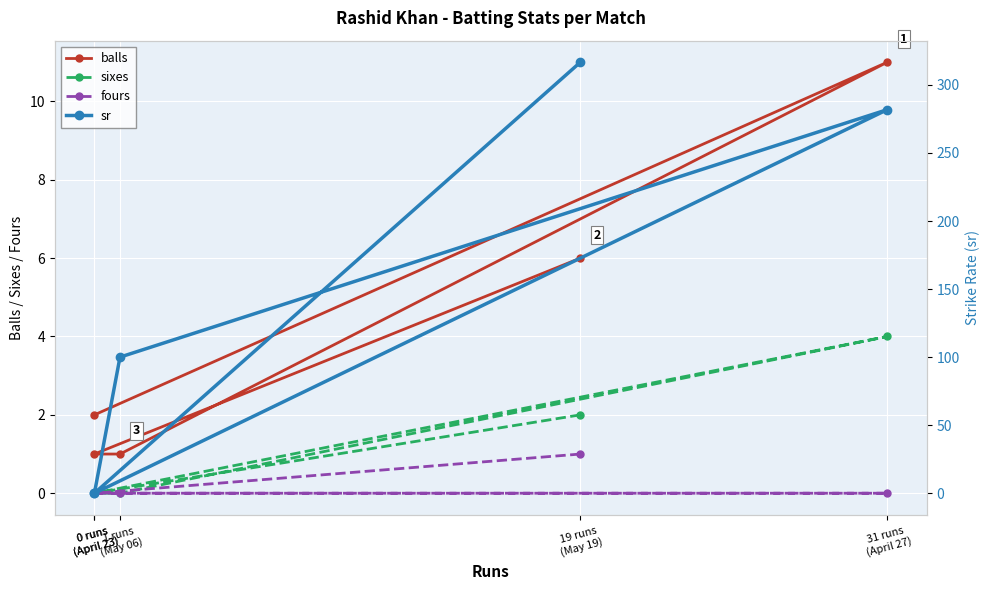

What is the label of the 2nd point from the left?

0 runs
(April 23)